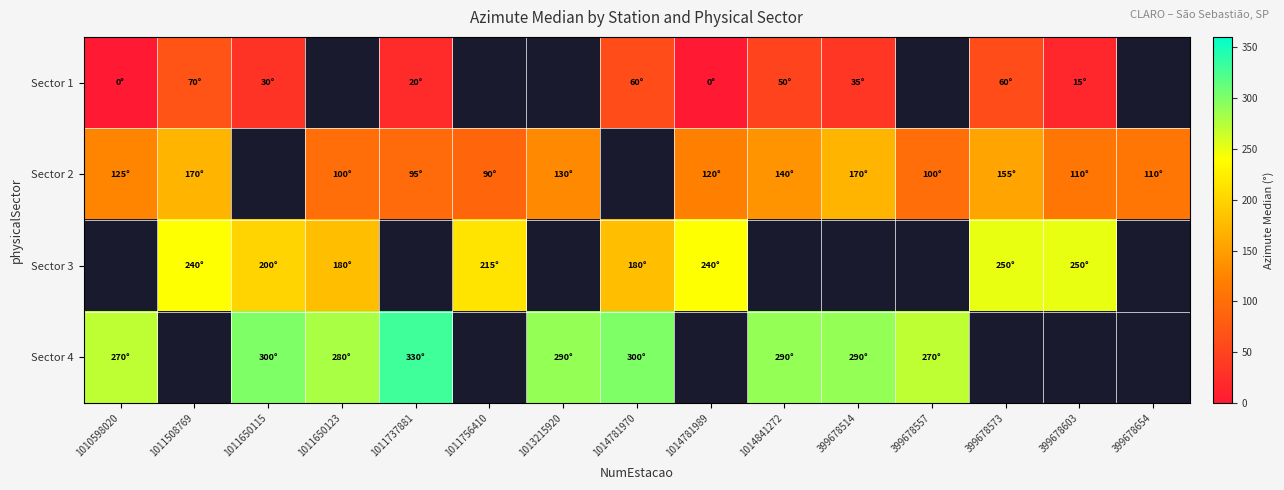

How many data points in Sector 2 are above 100?

9